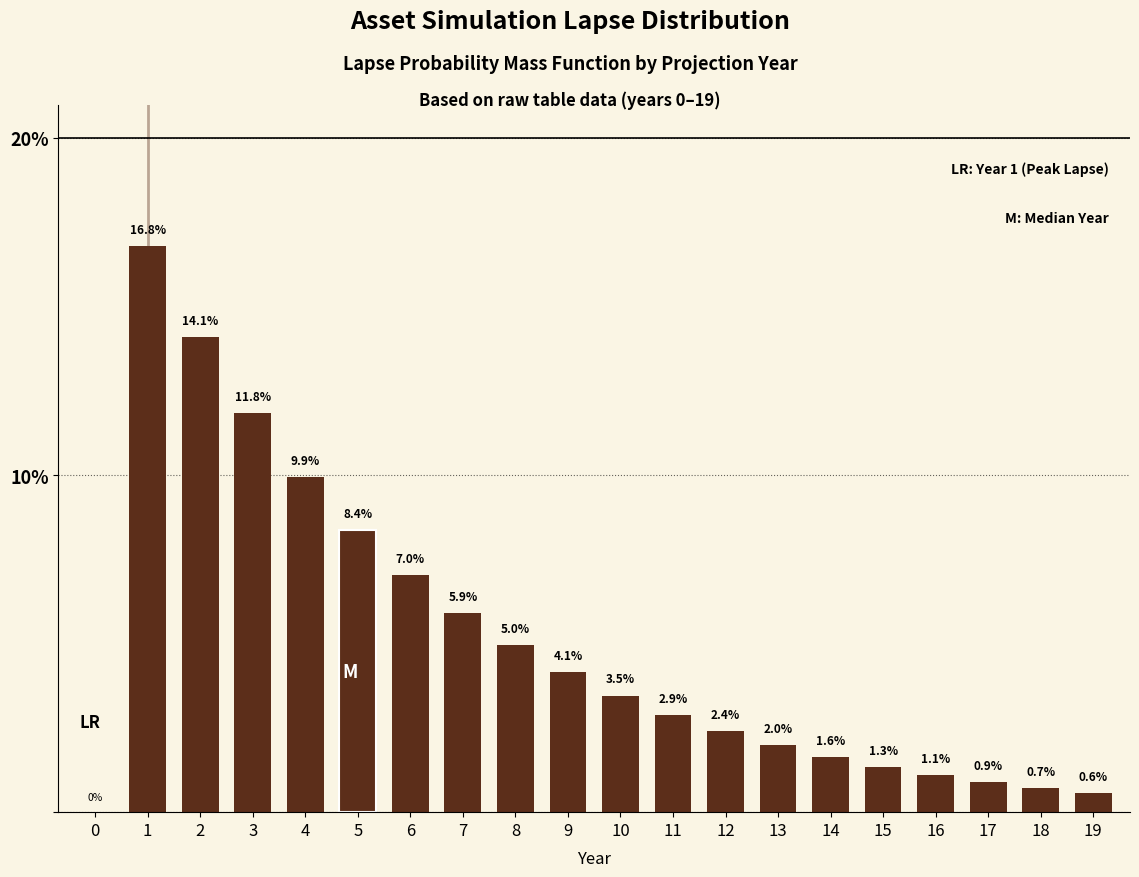

Reading left to right, extract all data points from this chart.

0.0	16.8	14.1	11.8	9.9	8.4	7.0	5.9	5.0	4.1	3.5	2.9	2.4	2.0	1.6	1.3	1.1	0.9	0.7	0.6